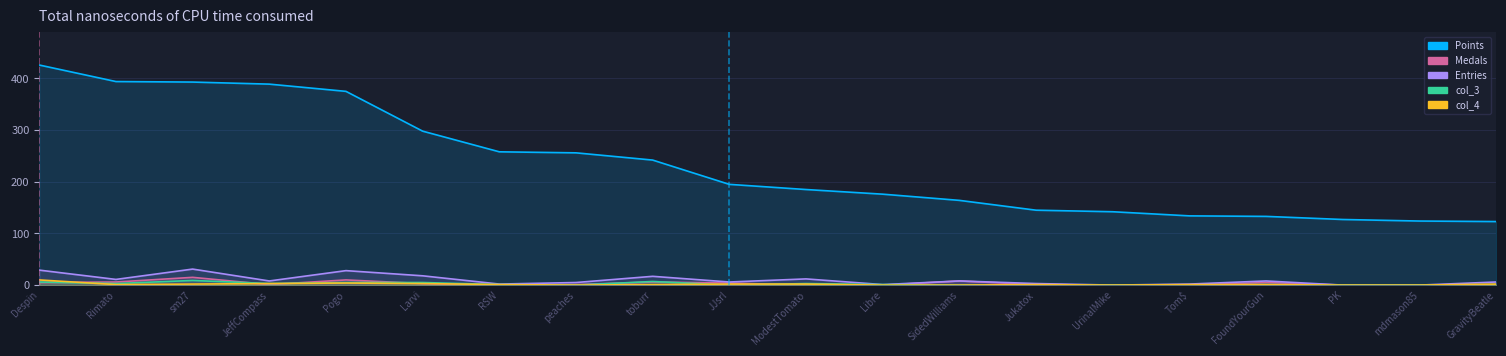

Reading right to left, transcribe all the data shown in this chart.

Points: 123	124	127	133	134	142	145	164	176	185	195	242	256	258	298	375	389	393	394	426
Medals: 0	0	0	5	0	0	1	8	0	0	4	6	1	0	3	10	1	15	6	5
Entries: 6	0	0	8	2	0	3	8	1	12	6	17	5	2	18	28	8	31	11	29
col_3: 1	0	0	1	0	0	0	0	1	3	0	7	0	1	5	5	3	9	3	6
col_4: 2	0	0	1	1	0	1	0	0	2	2	1	0	1	3	4	3	2	1	10